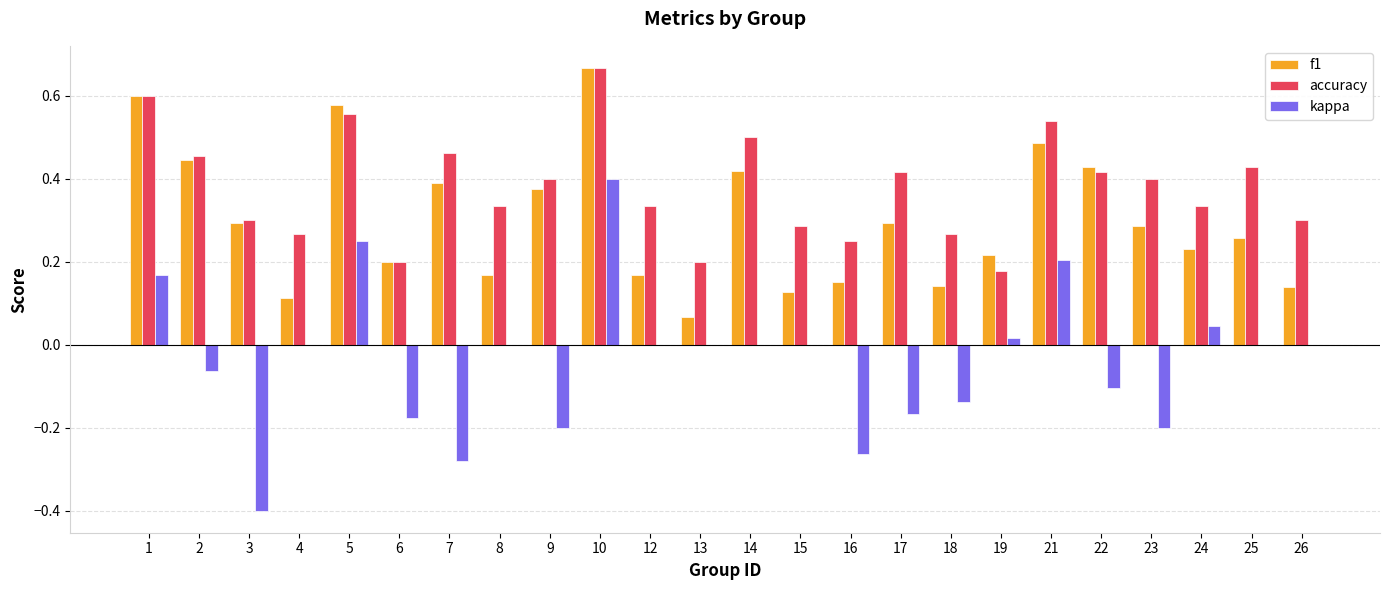

What are all the series names shown in the legend?

f1, accuracy, kappa